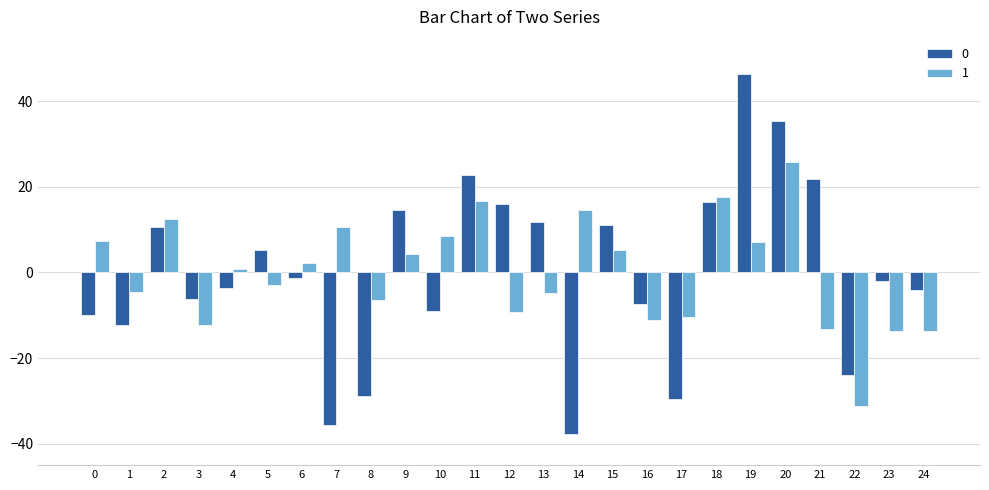

Read the 0 value at 21.

21.8